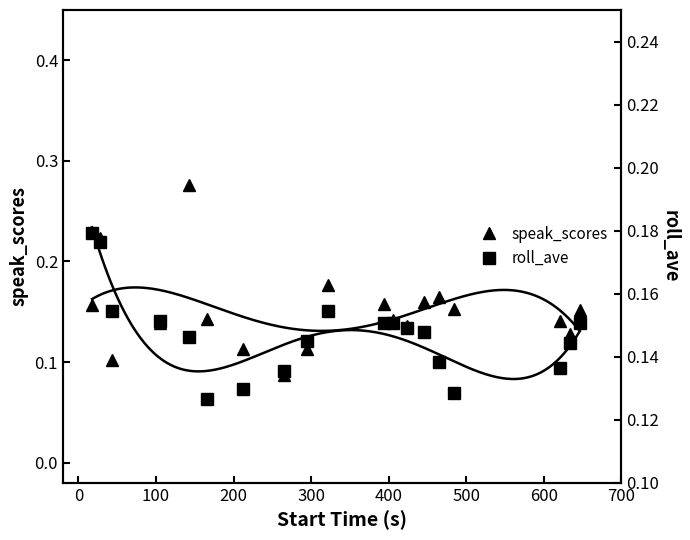

In speak_scores, how many points are lower than both neighbors (excluding endpoints)?

4